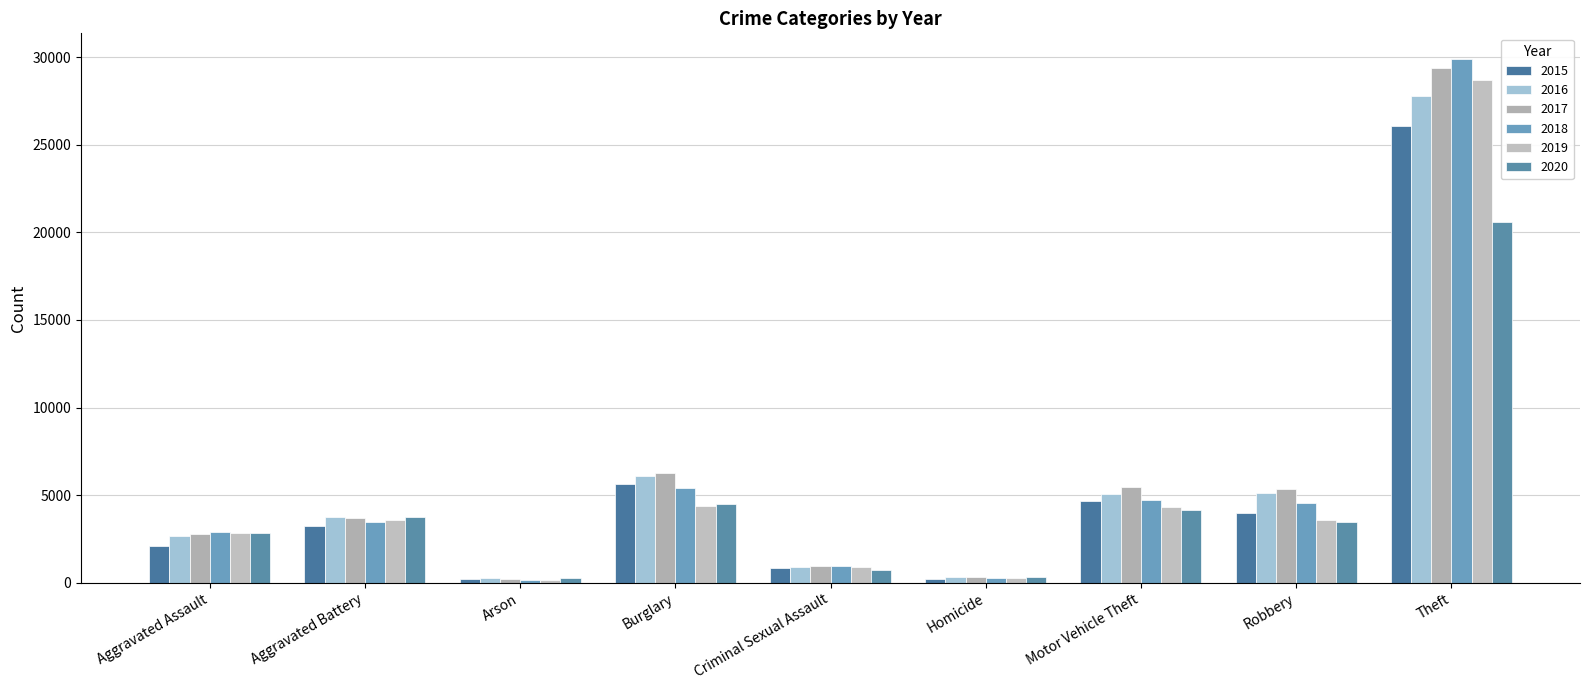

What is the spread (max minus min) of values at Robbery?

1879